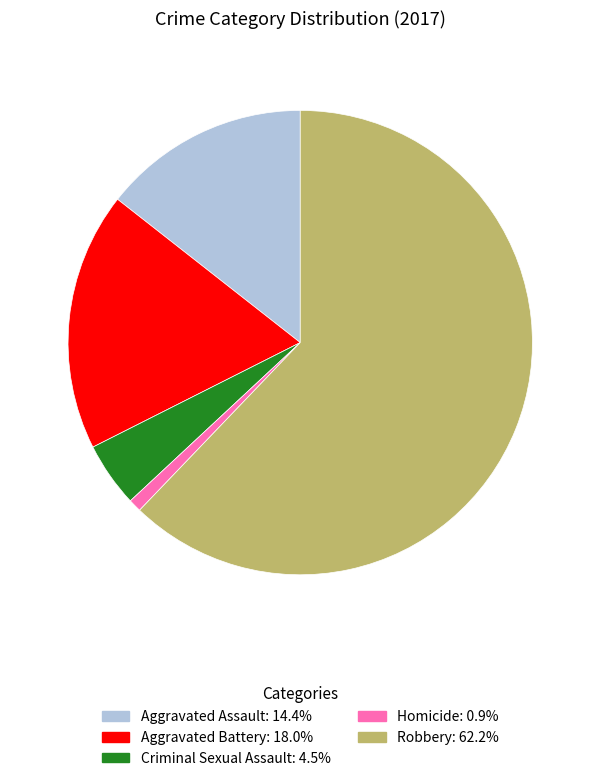

What is the ratio of the value at Robbery to the value at Homicide?

69.0